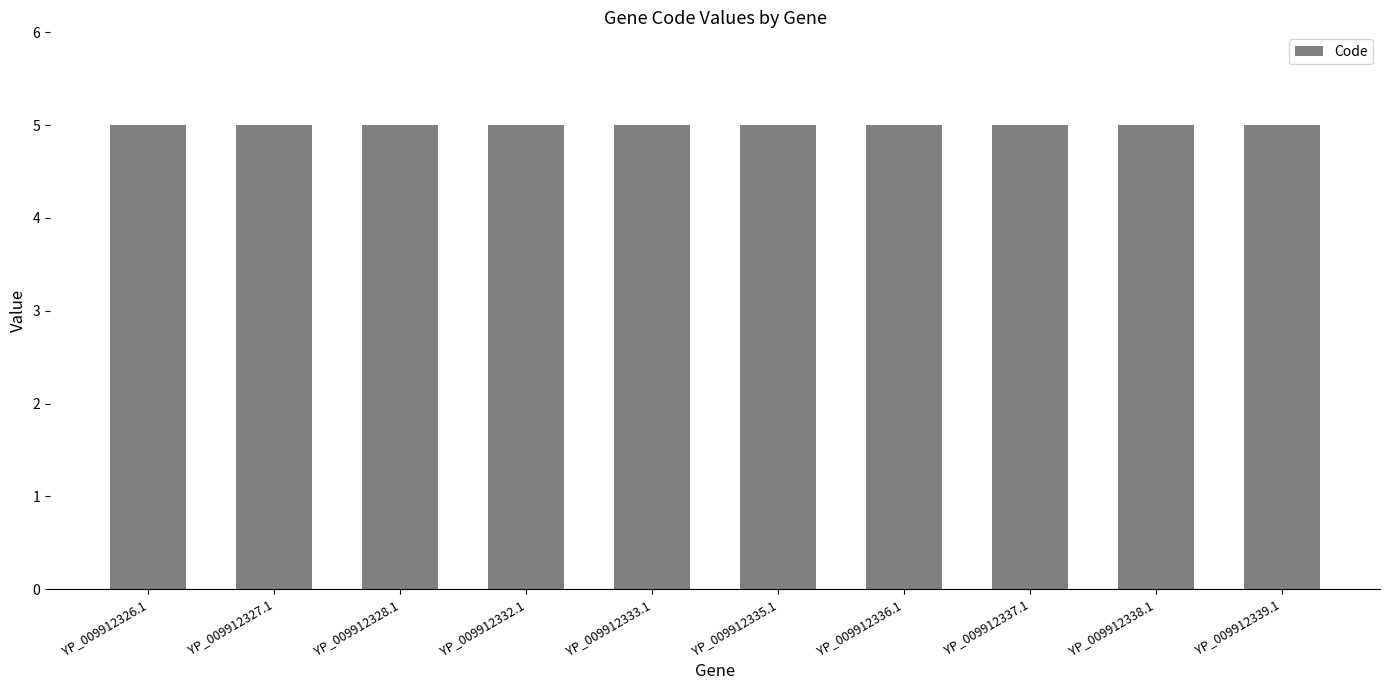

What is the label of the 10th bar from the right?

YP_009912326.1